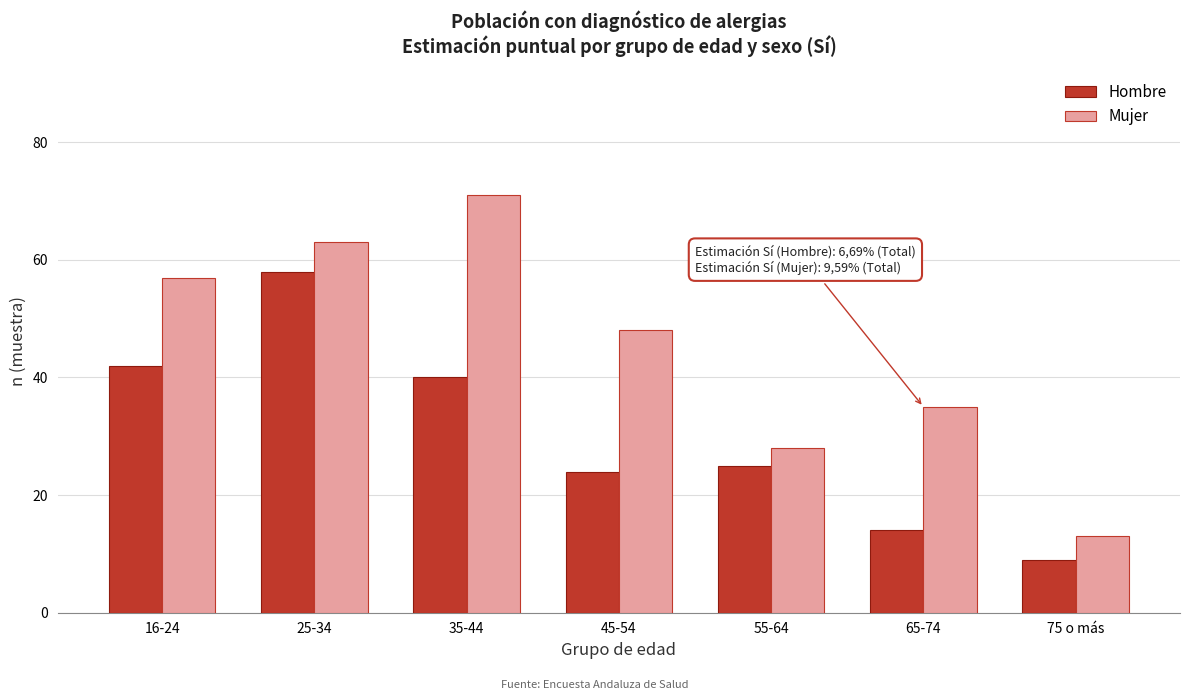

Reading left to right, extract all data points from this chart.

Hombre: 16-24=42	25-34=58	35-44=40	45-54=24	55-64=25	65-74=14	75 o más=9
Mujer: 16-24=57	25-34=63	35-44=71	45-54=48	55-64=28	65-74=35	75 o más=13